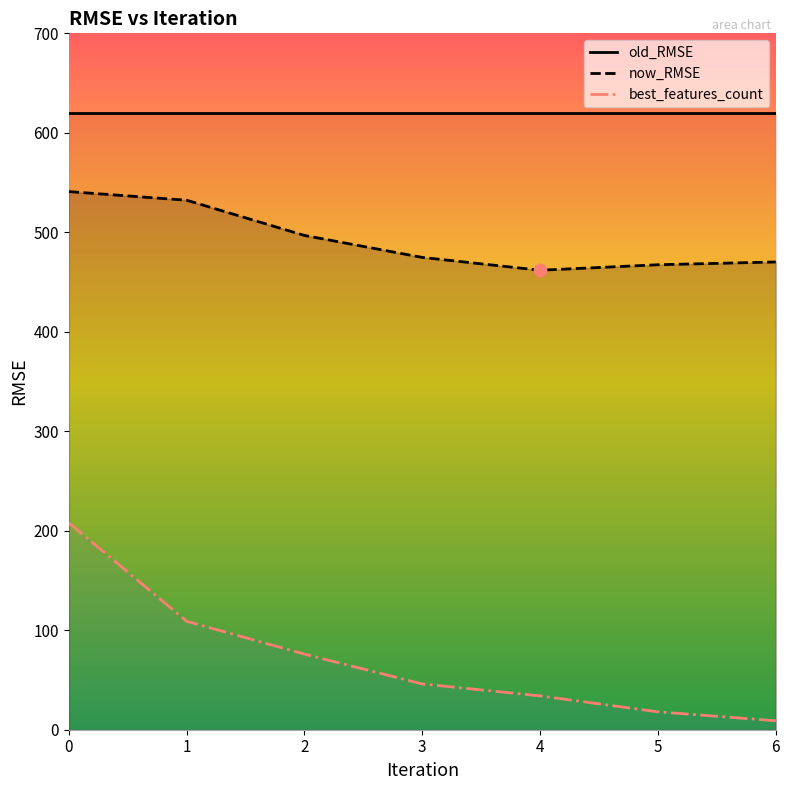

Which series reaches the minimum Y coordinate?

best_features_count